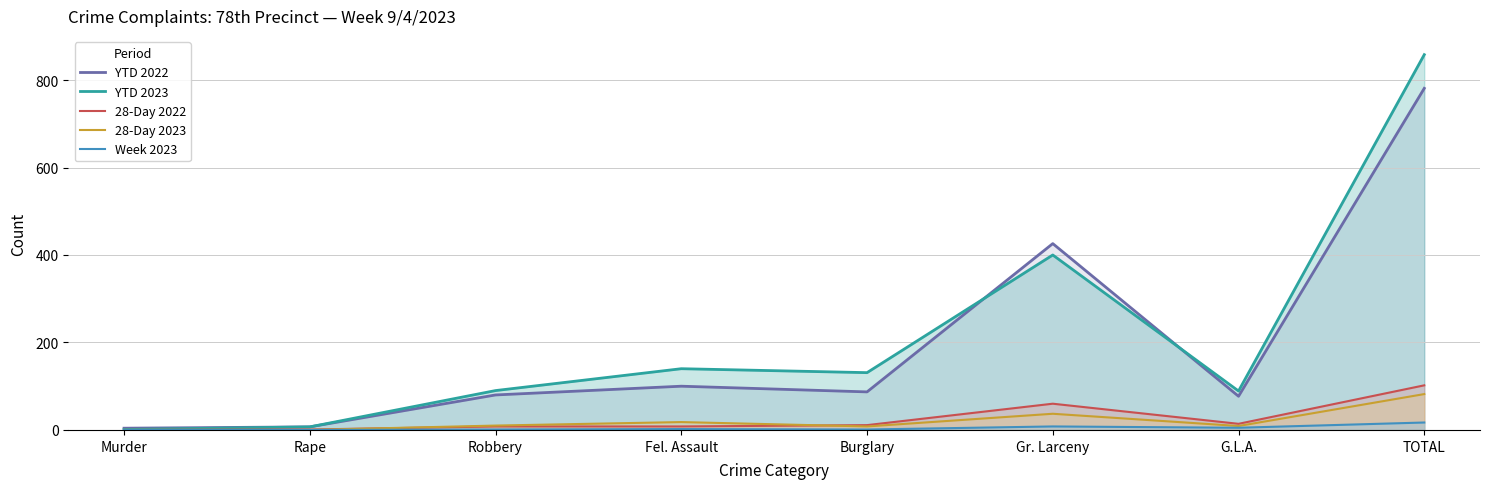

The value of 28-Day 2023 at Murder is 33. True or false?

False